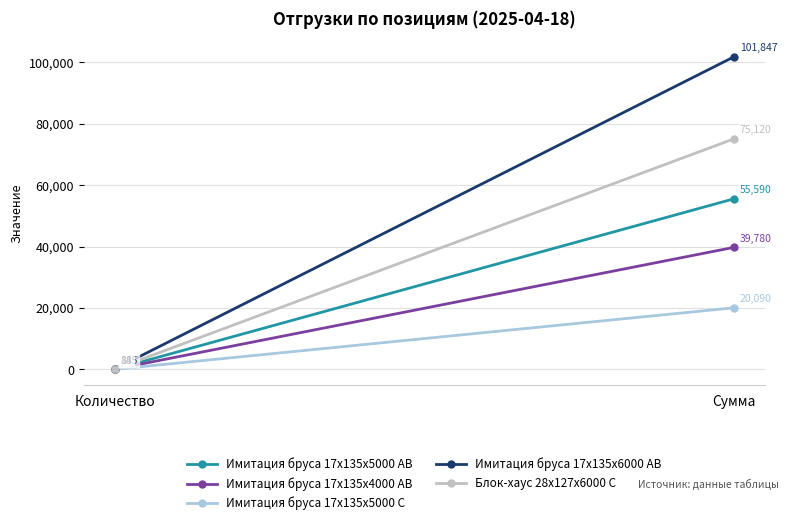

At which category is the sum across all series the highest?

Сумма